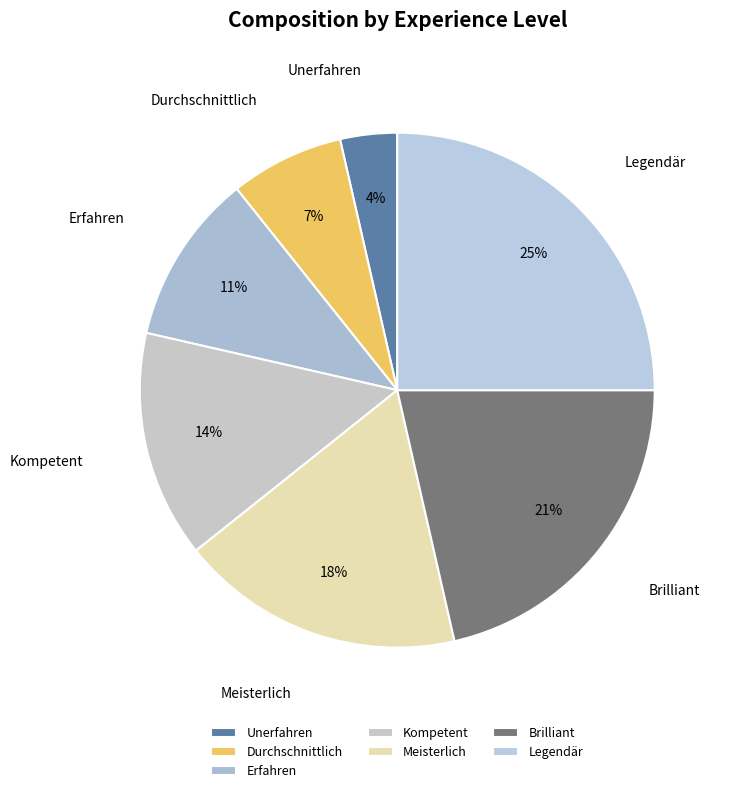

The Erfahren slice represents 11% of the pie. True or false?

True